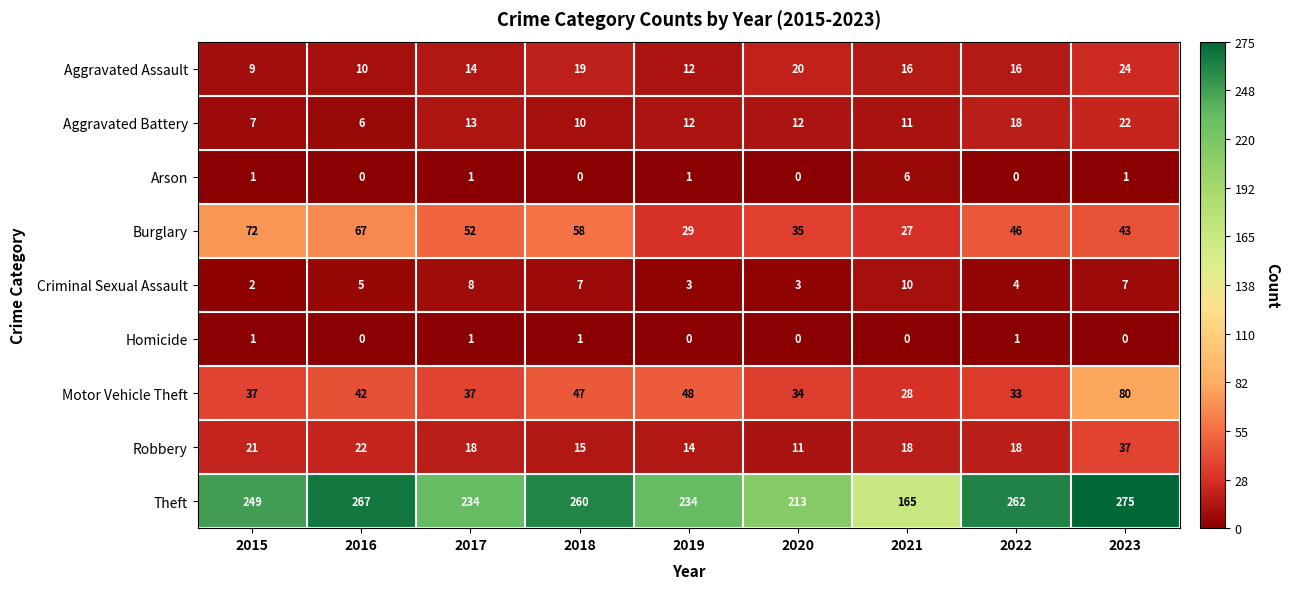

What is the average value of the Robbery series?

19